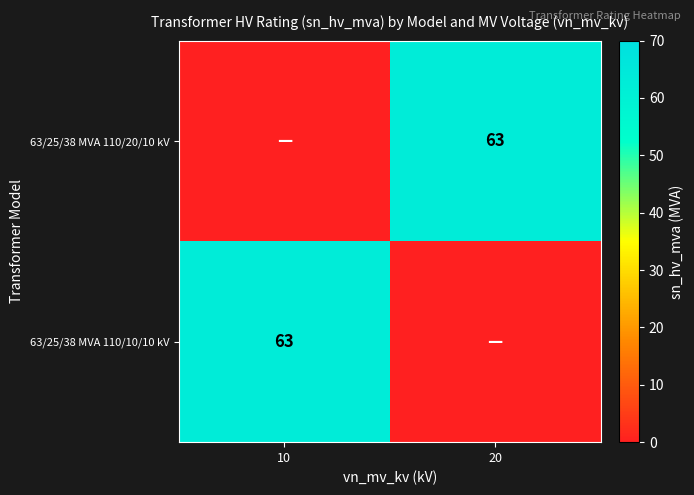

True or false: 63/25/38 MVA 110/20/10 kV has a value of 27 at 20.

False